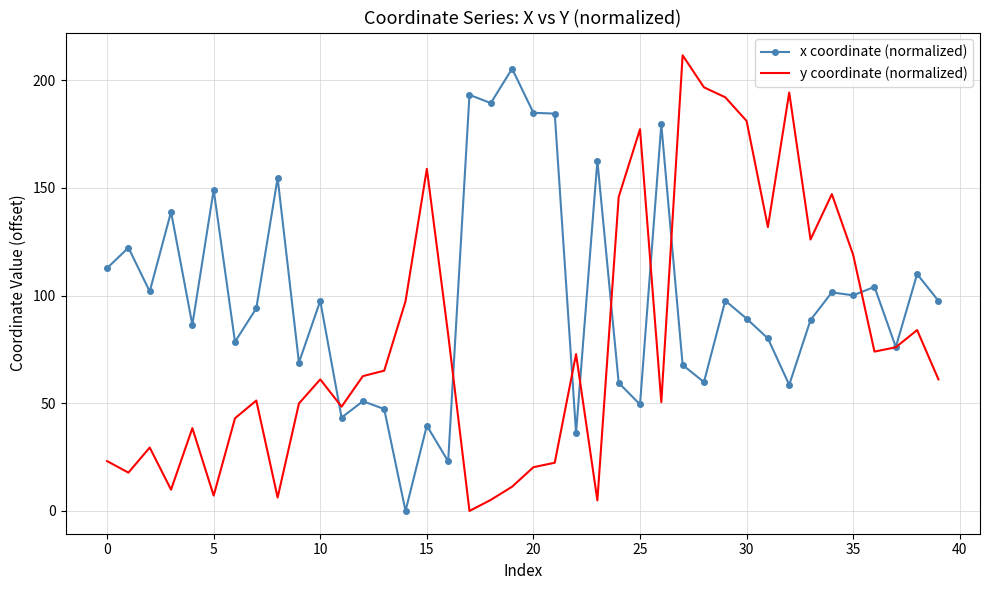

Which series has the largest total across all categories?

x coordinate (normalized)